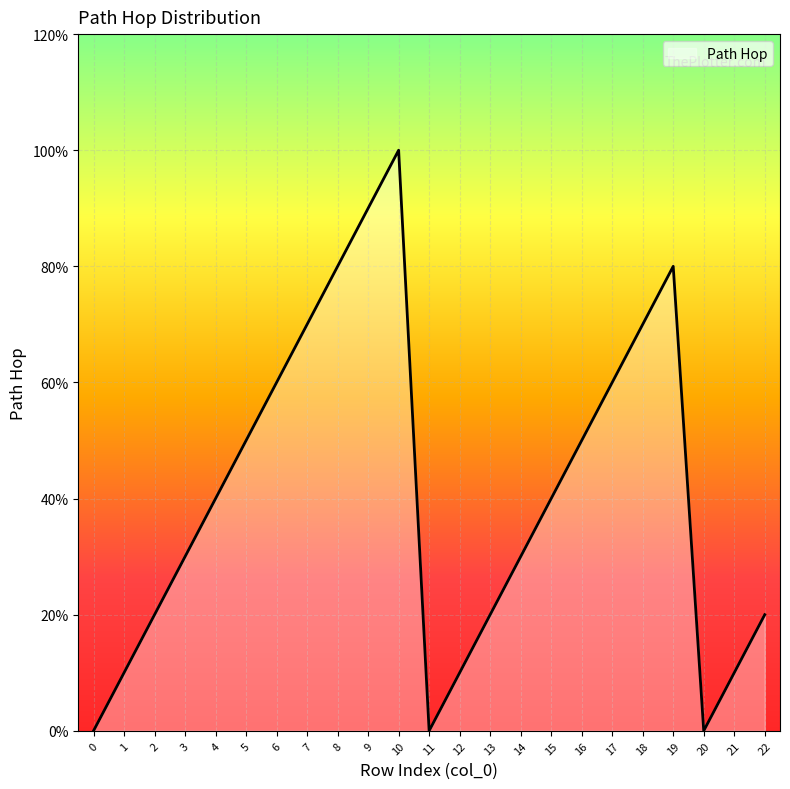

Where does the data first go above 4?

5